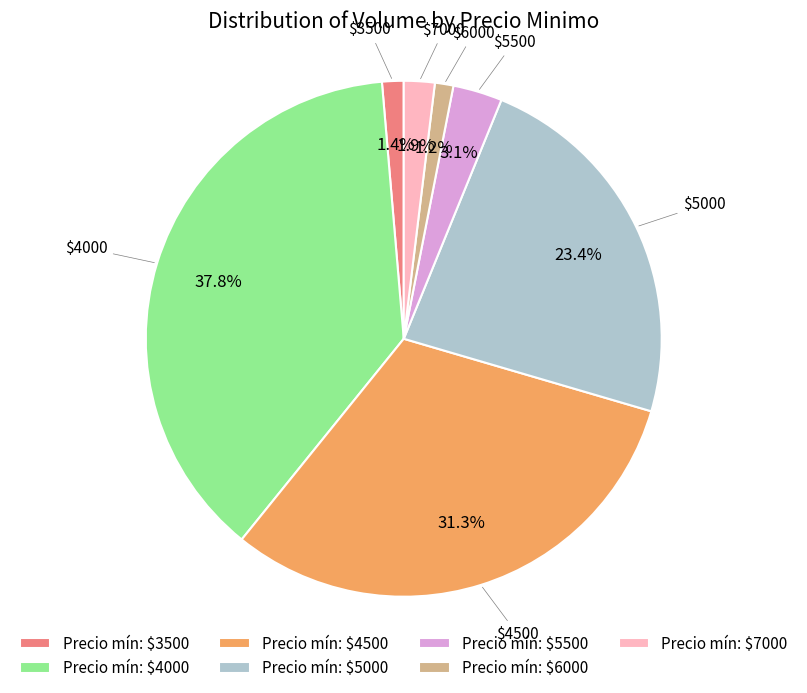

What portion of the pie excludes Precio mín: $6000?

98.8%